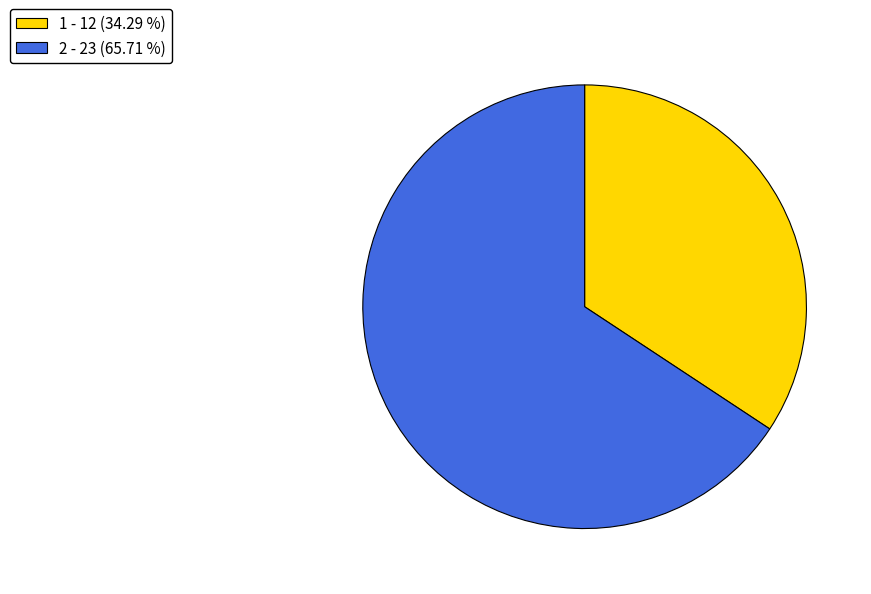

Count the number of slices in the pie.

2